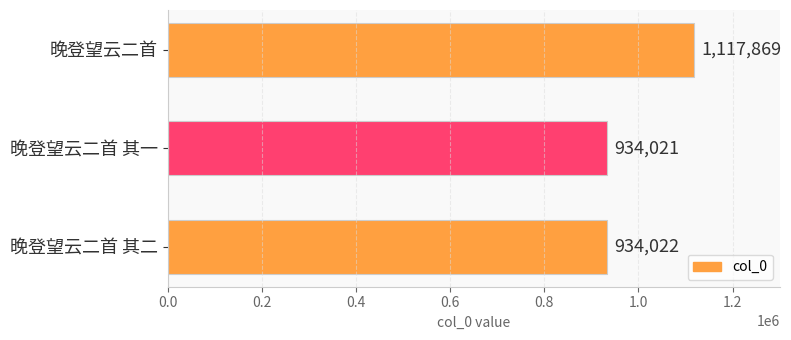

Which label corresponds to the smallest value in the chart?

晚登望云二首 其一